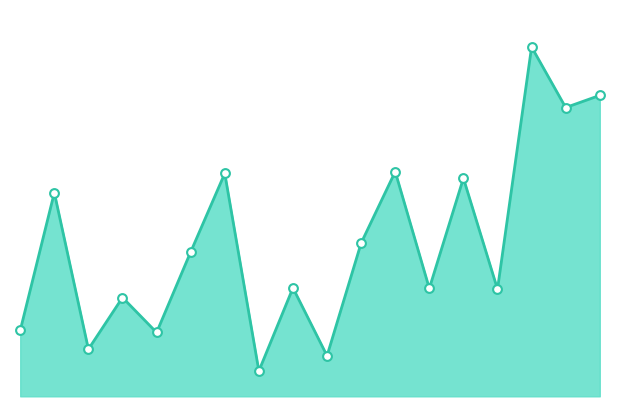

What is the ratio of the value at 2022-11-17 to the value at 2022-12-01?

0.2